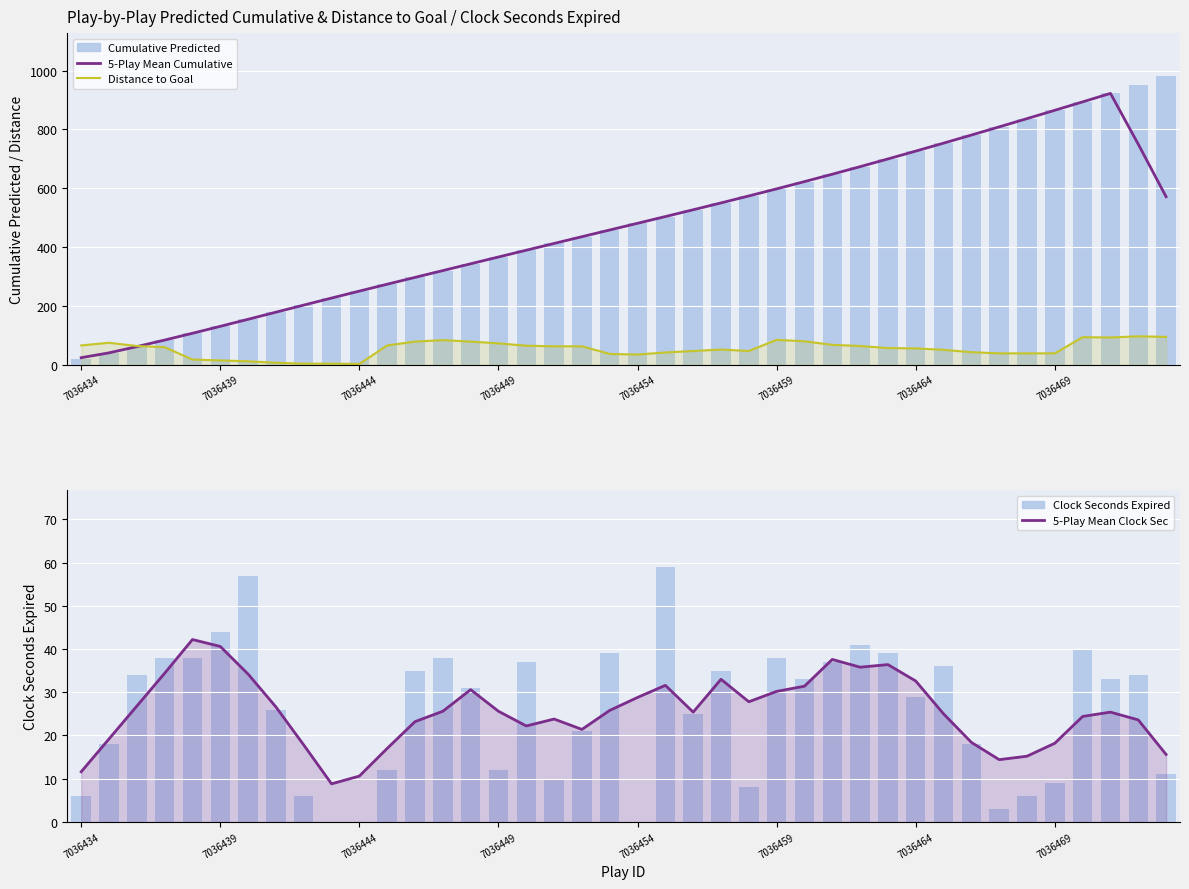

The Cumulative Predicted series shows 250.1 at 7036444. True or false?

True